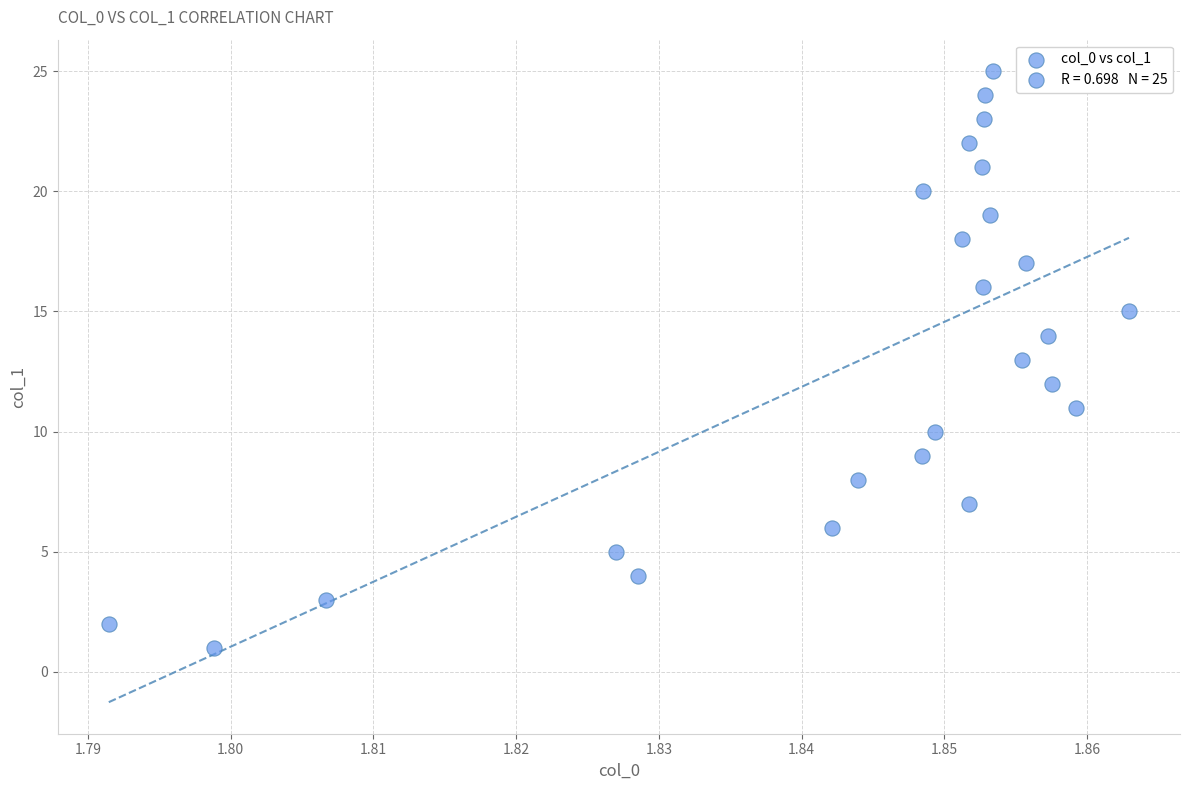

What is the range of Y values (max minus min)?

24